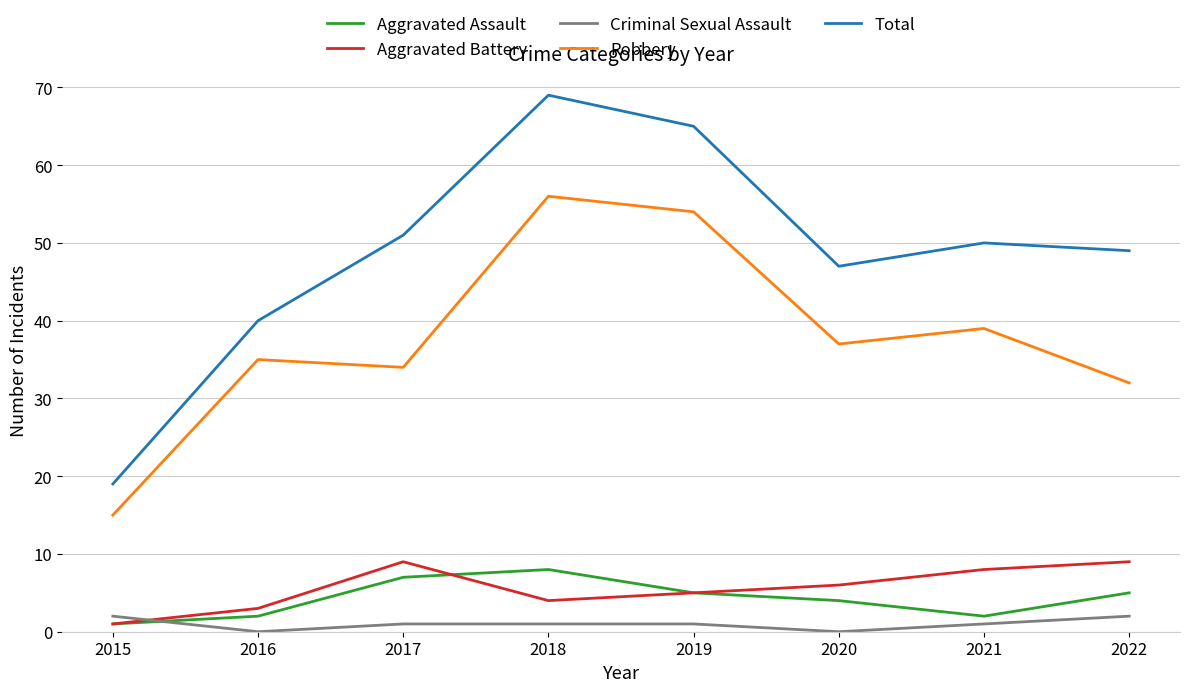

What is the maximum value shown in the chart?

69